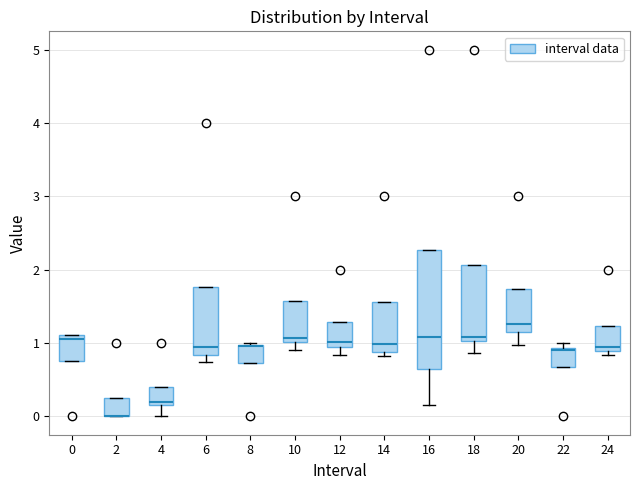

Where does the lower whisker of the box at x = 20 end on the y-axis? The values are not printed on the chart, so give them approximately, as read against the axis.

1.0